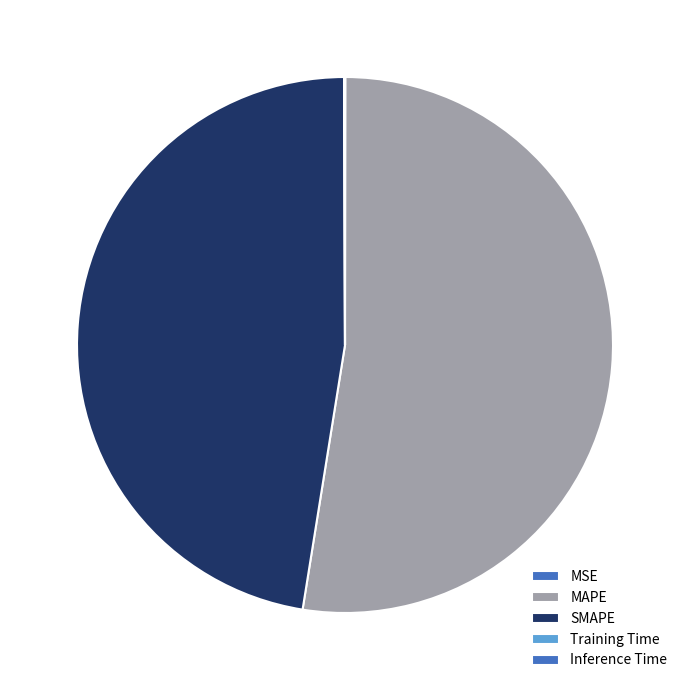

Is it true that MSE is 0% of the pie?

True